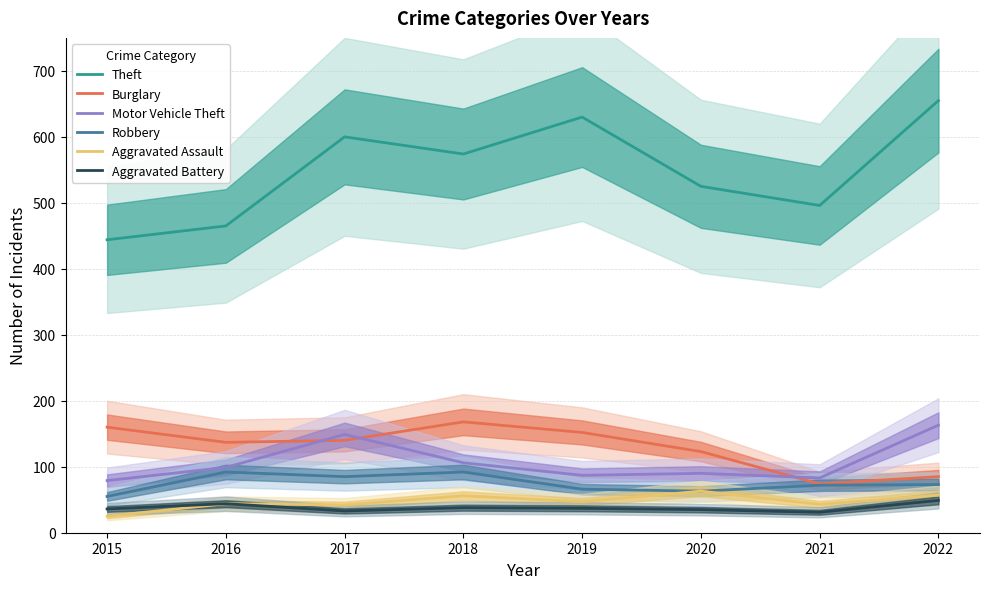

The value of Robbery at 2021 is 124. True or false?

False